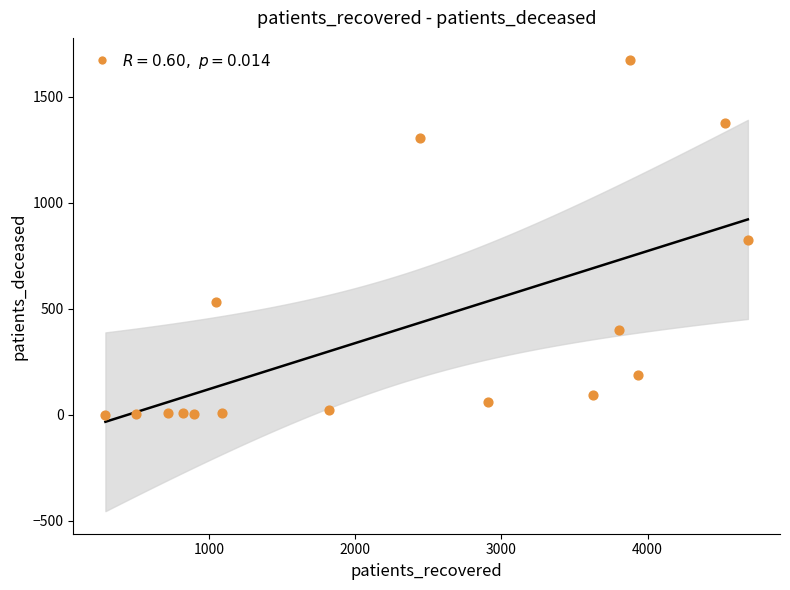

What is the range of Y values (max minus min)?

1671